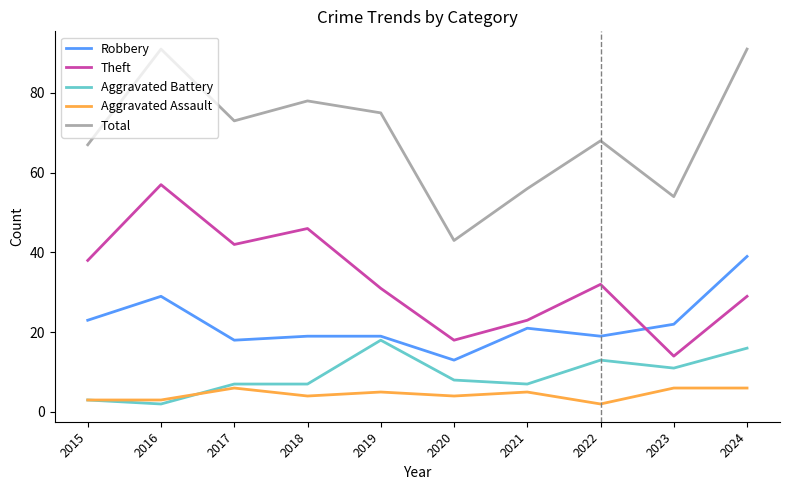

At how many categories does at least one series exceed 81?

2